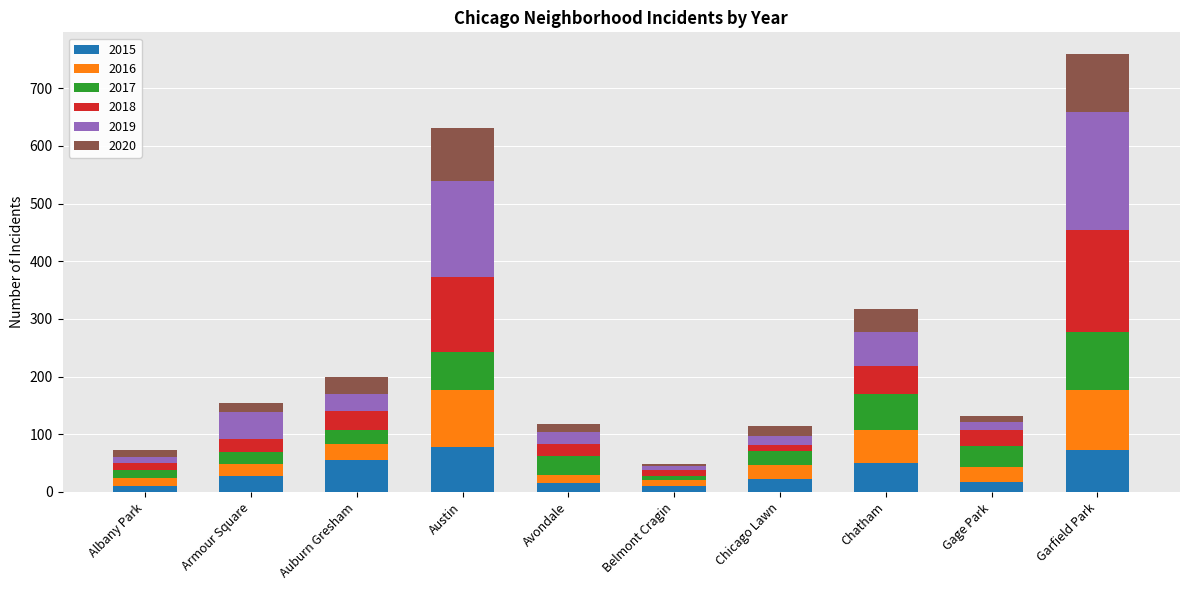

What is the average value of the 2015 series?

36